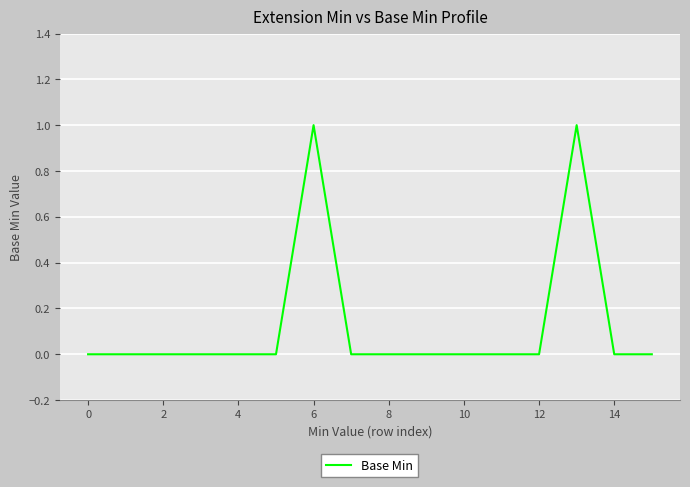

Count the values in the range 0 to 1.

16